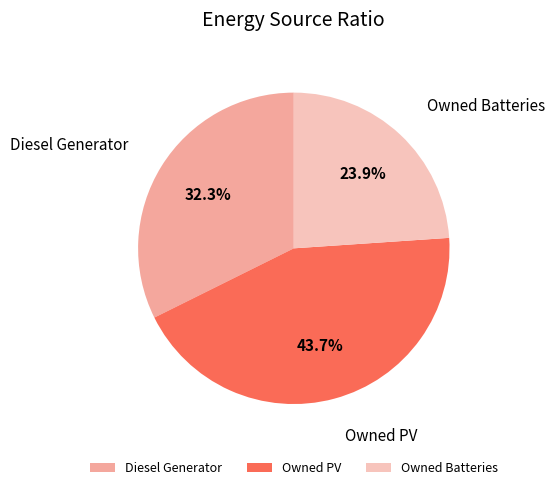

To the nearest percent, what portion does Owned PV represent?

44%